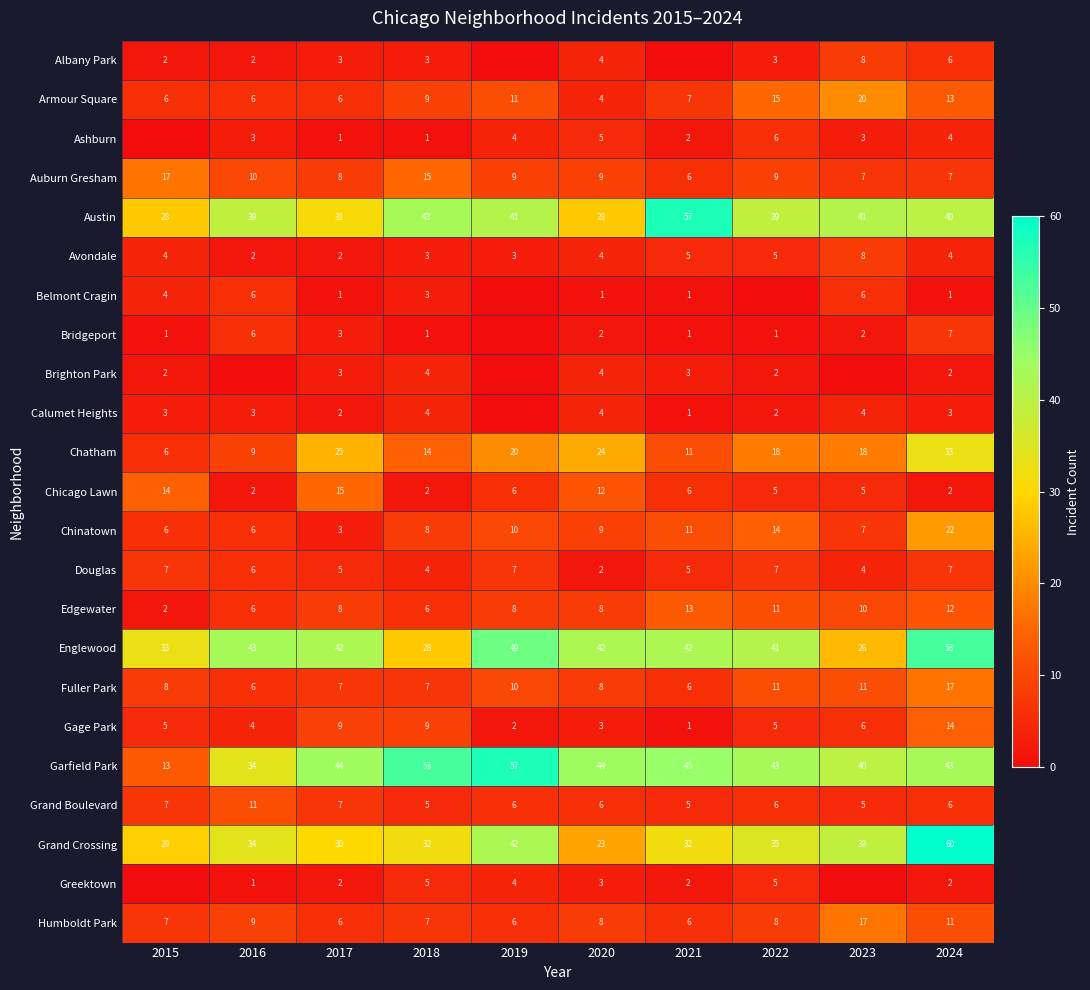

What is the sum of the Chicago Lawn values at 2016 and 2023?

7